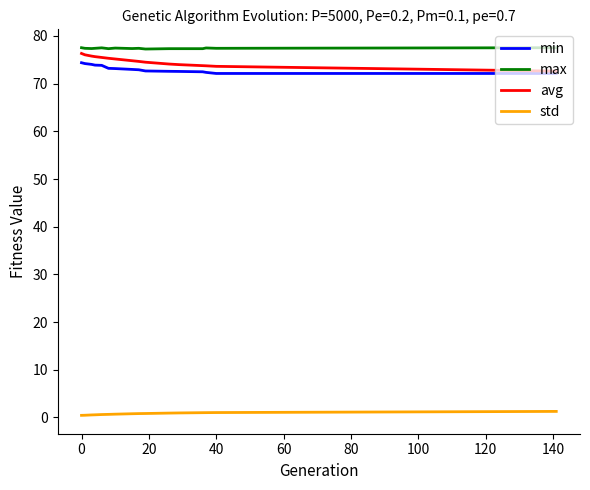

True or false: std and max cross at least once.

False